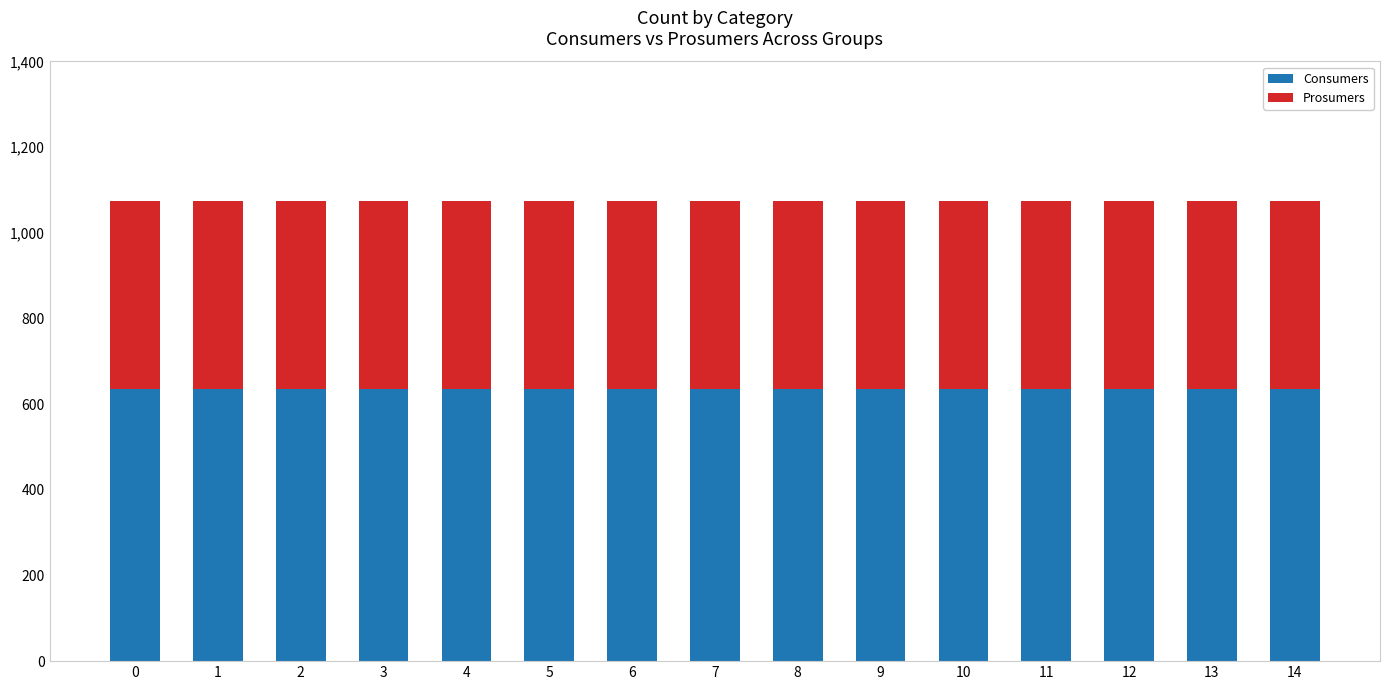

What is the highest value of the Consumers series?

635